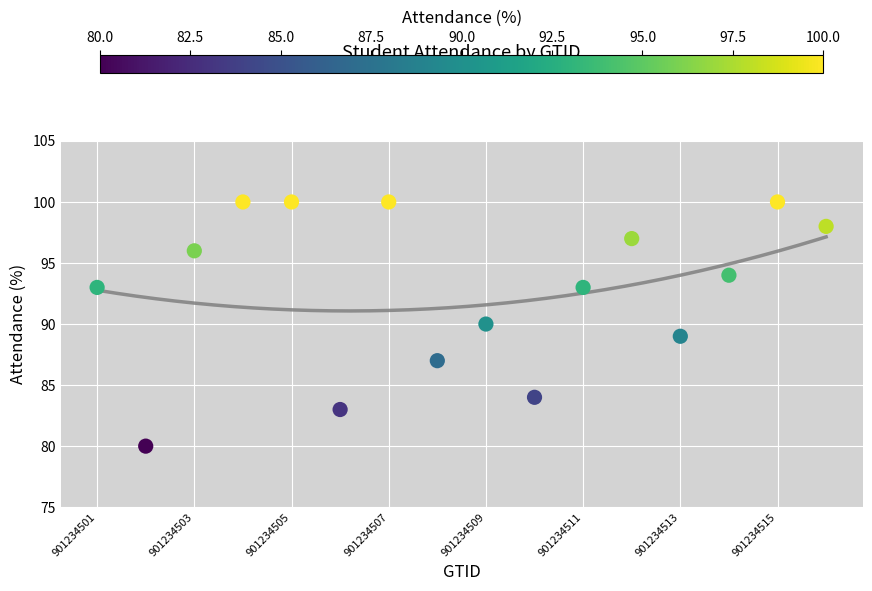

What is the range of X values (max minus min)?

15